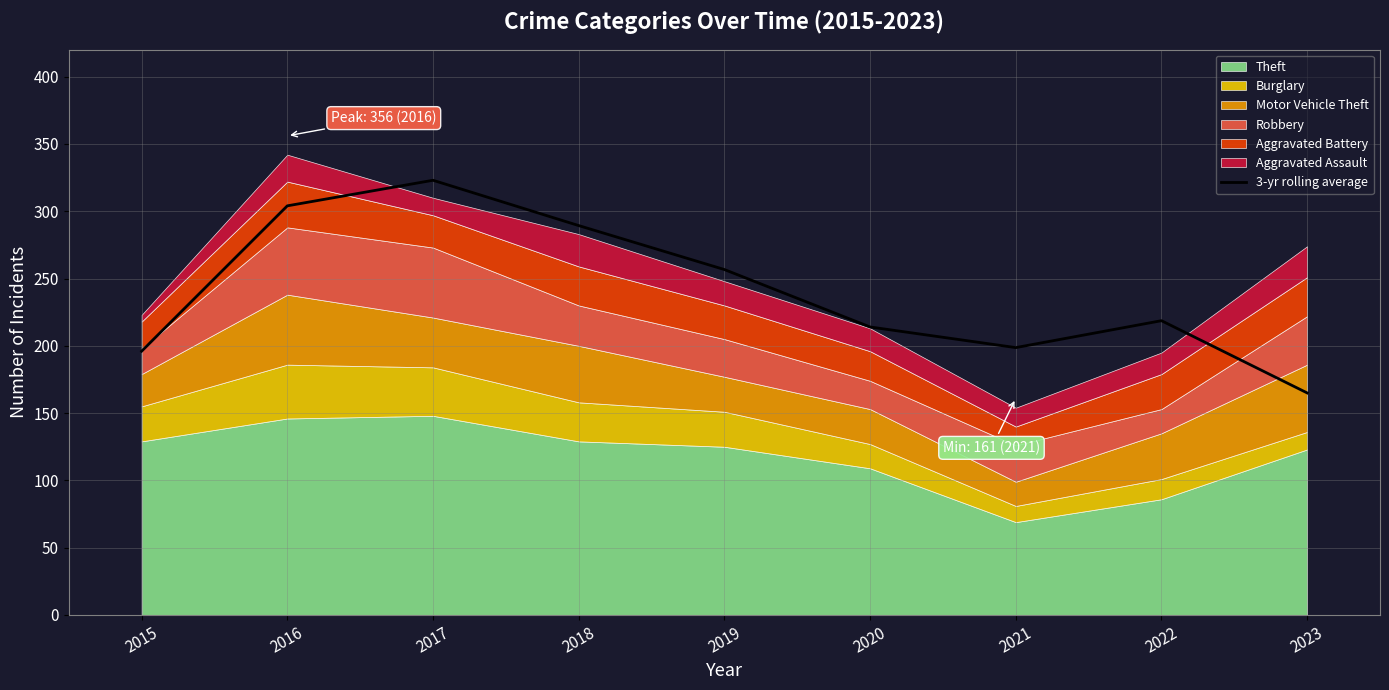

Reading left to right, list all the values displayed in this chart.

196.0	304.0	323.0	289.3	256.7	214.0	198.7	218.7	165.0